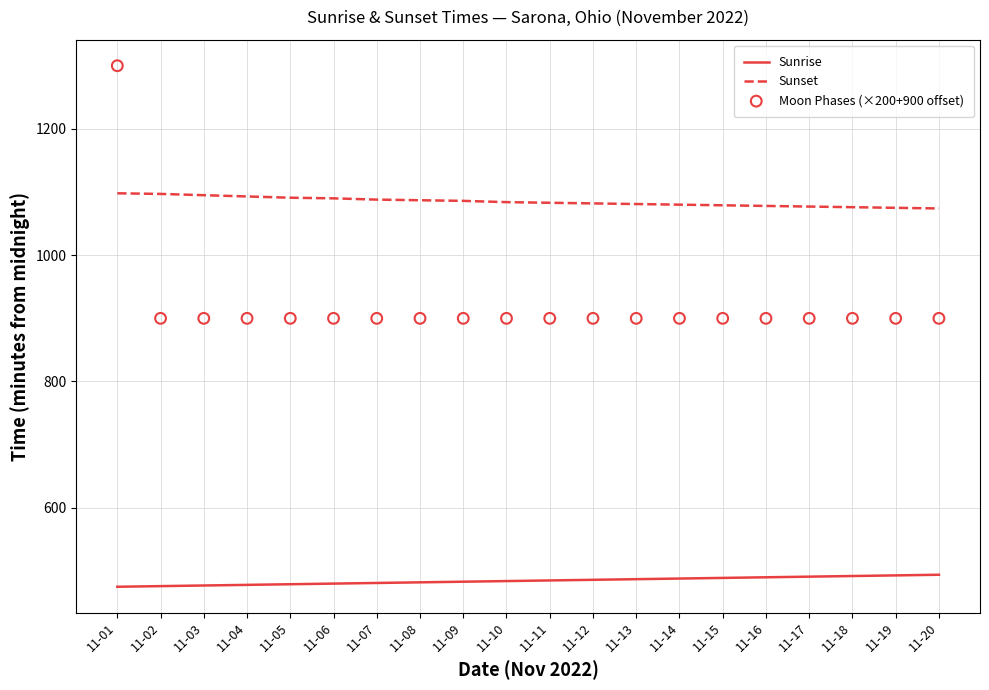

Which series has the largest Y range (max minus min)?

Moon Phases (×200+900 offset)